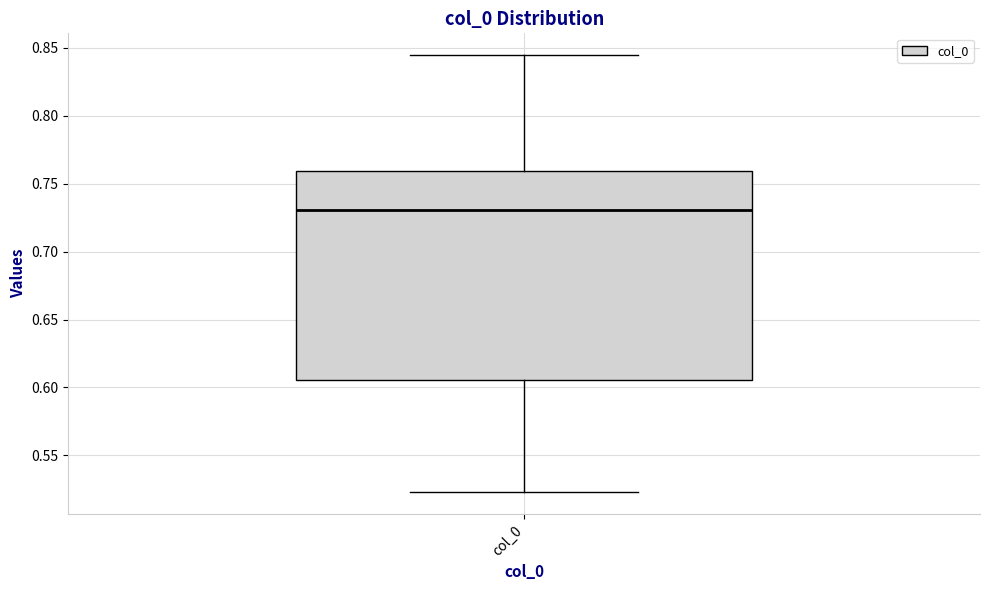

Read this box plot against the y-axis: the position of the median line, the range covered by the box, and the ends of both whiskers. The values are not printed on the chart, so give them approximately, as read against the axis.

median 0.730, box 0.605 to 0.760, whiskers 0.525 to 0.845